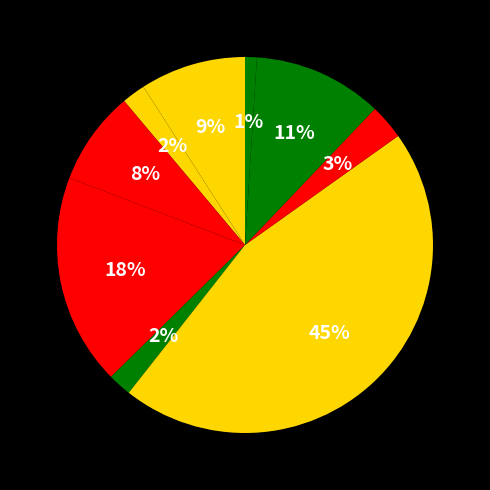

How many segments does this pie chart have?

9